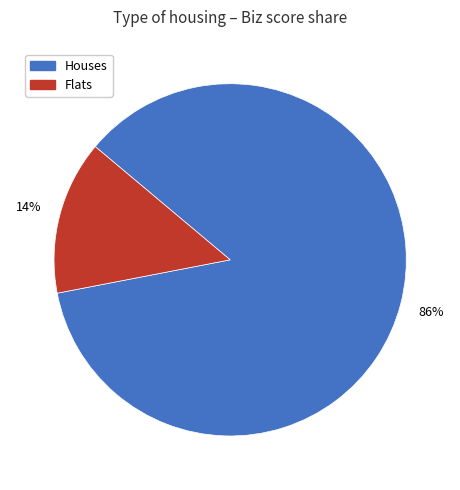

What percentage is the Flats slice, to the nearest percent?

14%